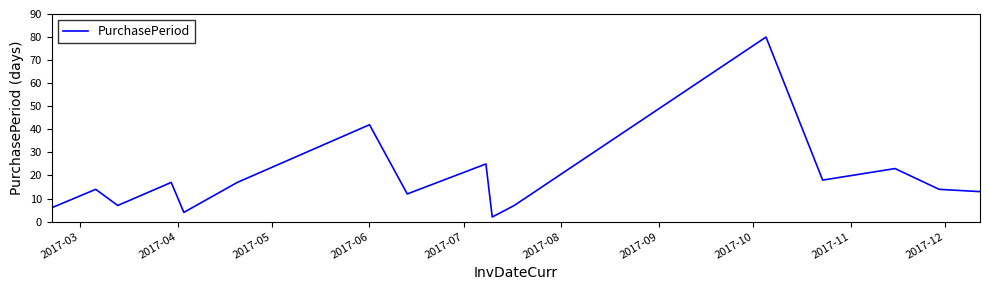

How many interior local peaks (higher than both neighbors) does the data have?

6